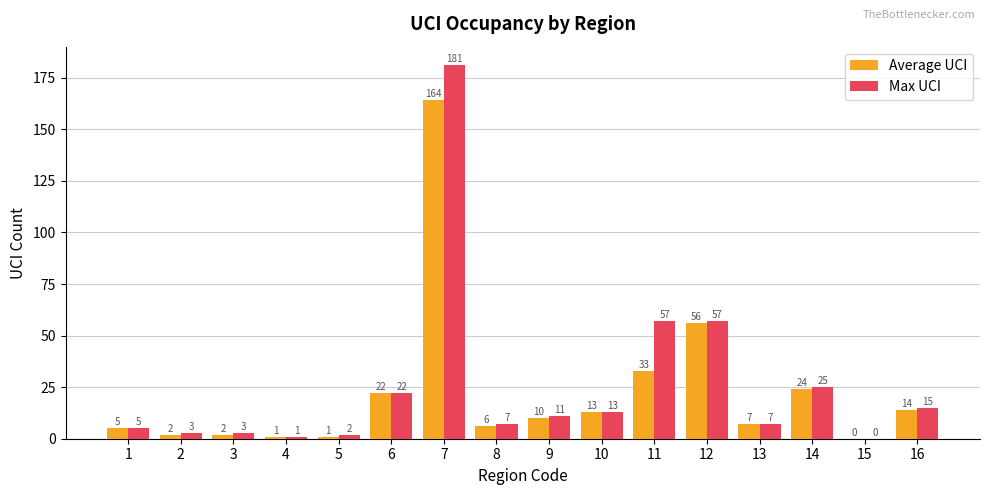

Which series has the largest total across all categories?

Max UCI